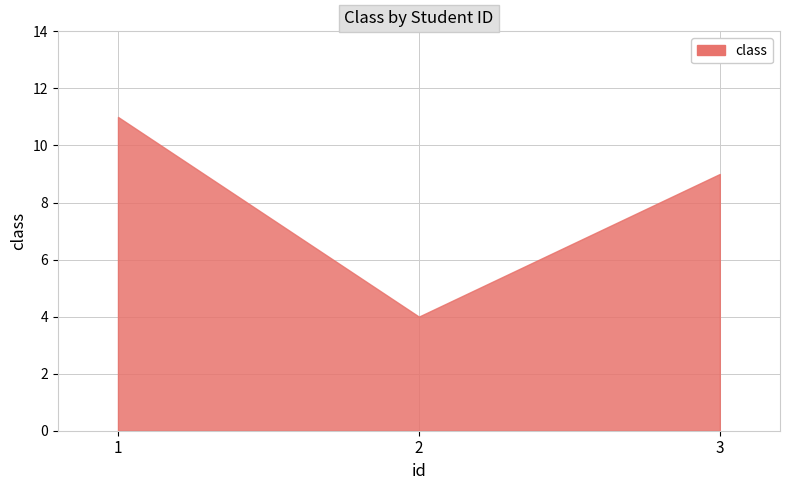

At which category does the chart reach its minimum across all series?

2